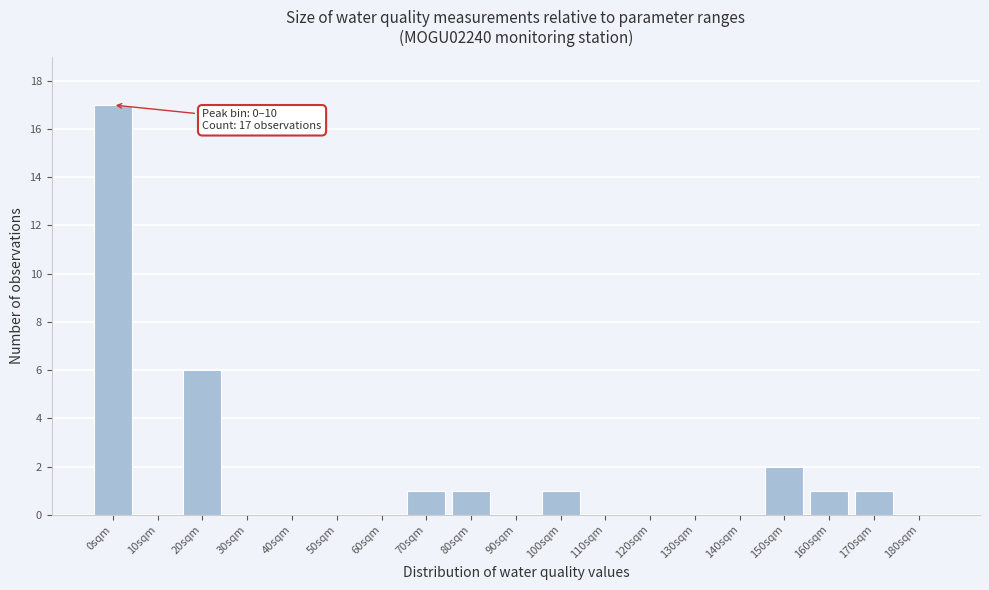

Reading left to right, what are all the values shown in this chart?

0sqm=17	10sqm=0	20sqm=6	30sqm=0	40sqm=0	50sqm=0	60sqm=0	70sqm=1	80sqm=1	90sqm=0	100sqm=1	110sqm=0	120sqm=0	130sqm=0	140sqm=0	150sqm=2	160sqm=1	170sqm=1	180sqm=0